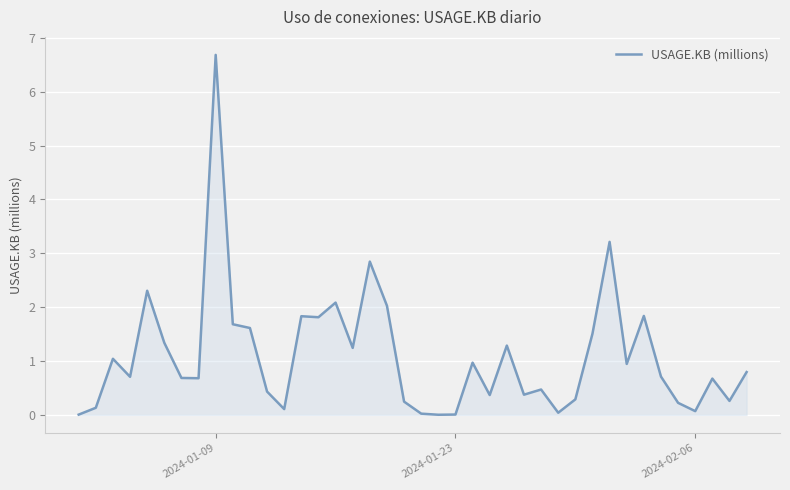

What is the difference between the maximum and minimum values?

6.7